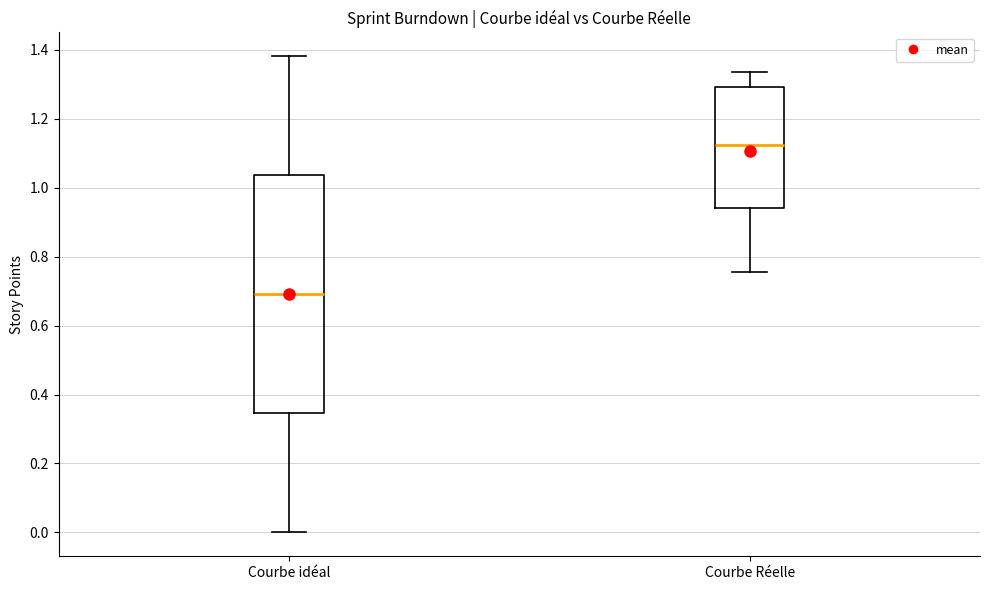

Reading left to right, read every box against the y-axis: the position of its median line, the range the box covers, and the ends of its whiskers. The values are not printed on the chart, so give them approximately, as read against the axis.

Courbe idéal: median 0.70, box 0.34 to 1.04, whiskers 0.00 to 1.38
Courbe Réelle: median 1.12, box 0.94 to 1.30, whiskers 0.76 to 1.34